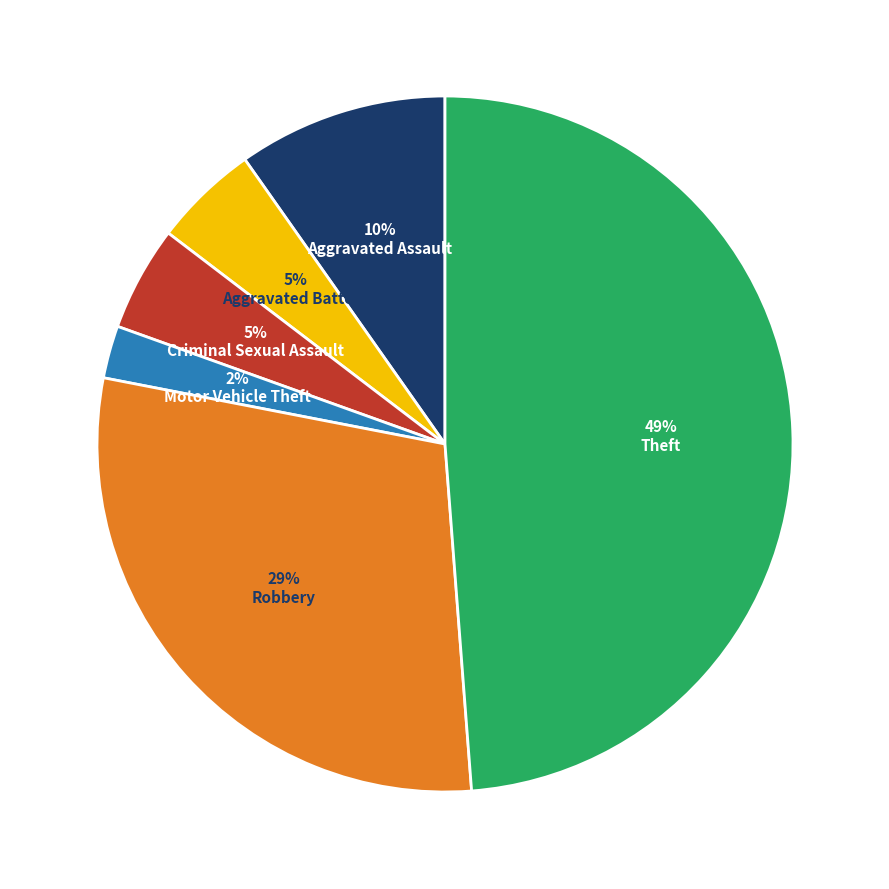

To the nearest percent, what is the average slice percentage?

17%